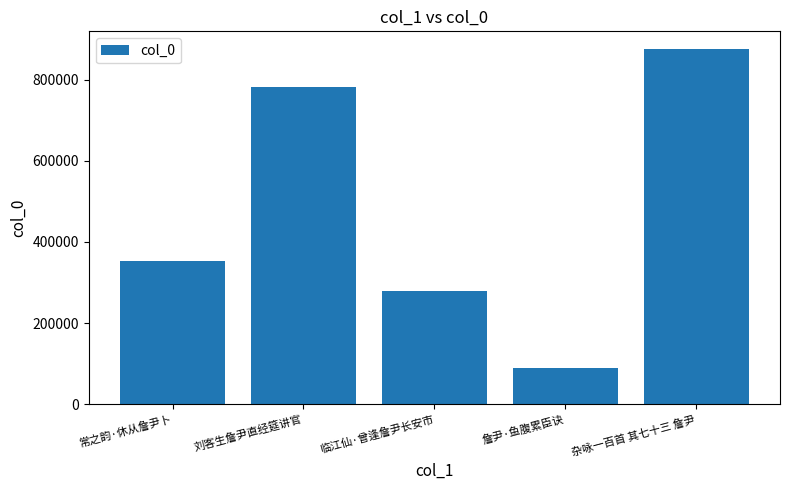

Reading left to right, what are all the values shown in this chart?

353467	781574	279196	90236	875186